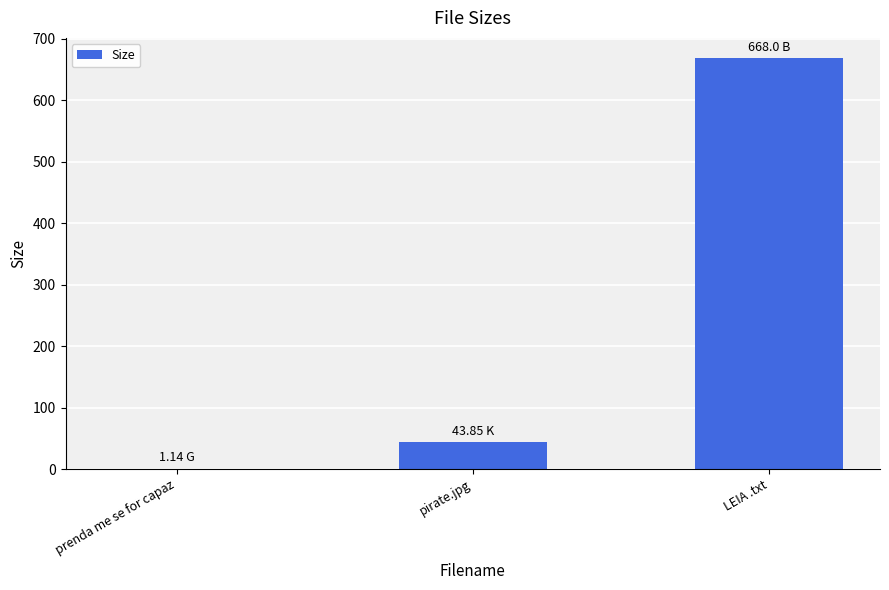

At which category does the chart reach its peak across all series?

LEIA .txt